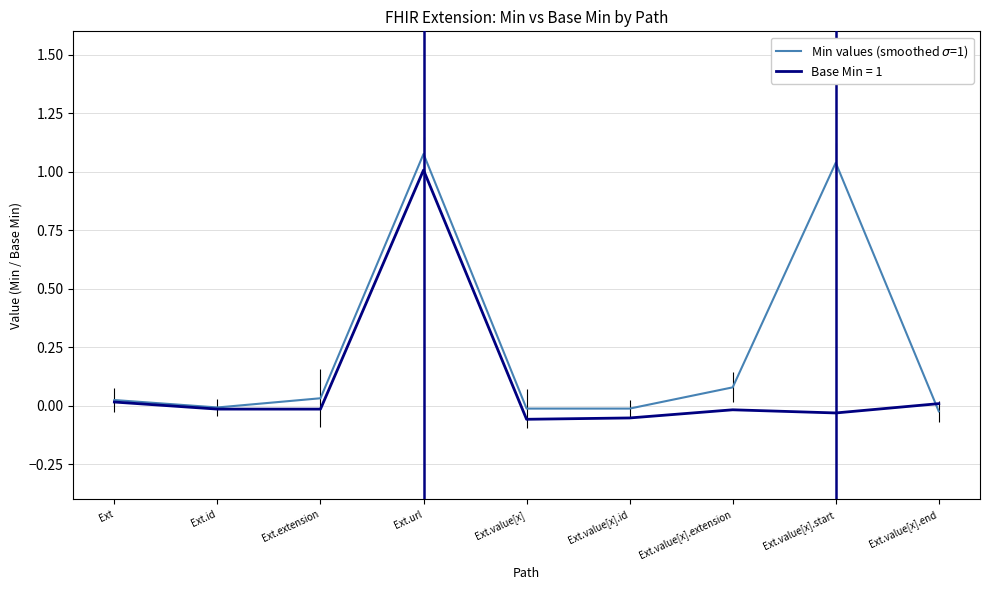

Is it true that Base Min = 1 equals -0.0 at Ext.value[x].start?

True